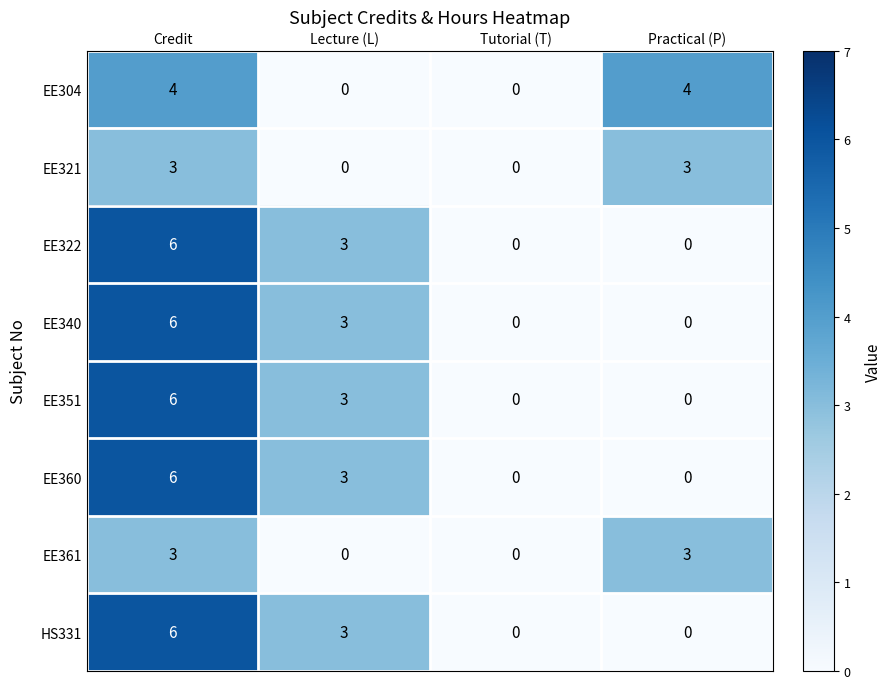

Where is EE322 nearest to the value 3?

Lecture (L)